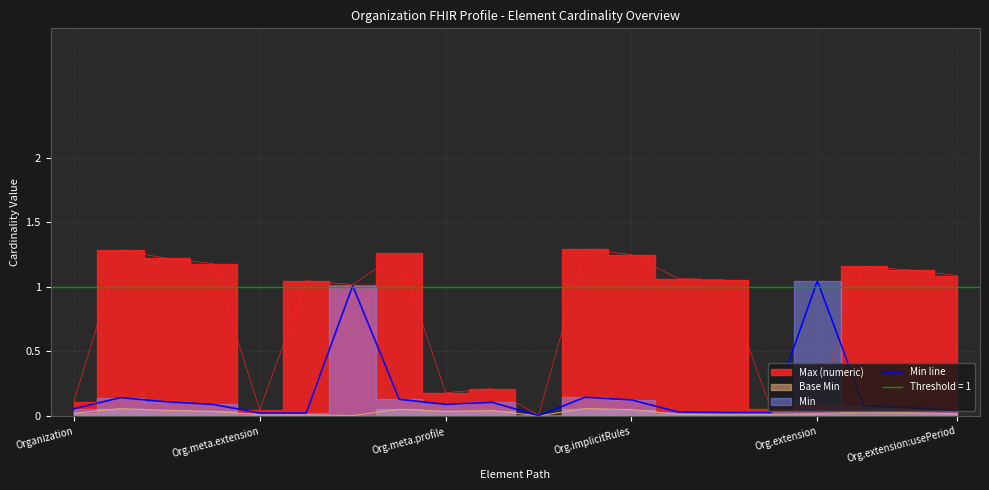

The Min line series shows 0.1 at Org.meta.profile. True or false?

True